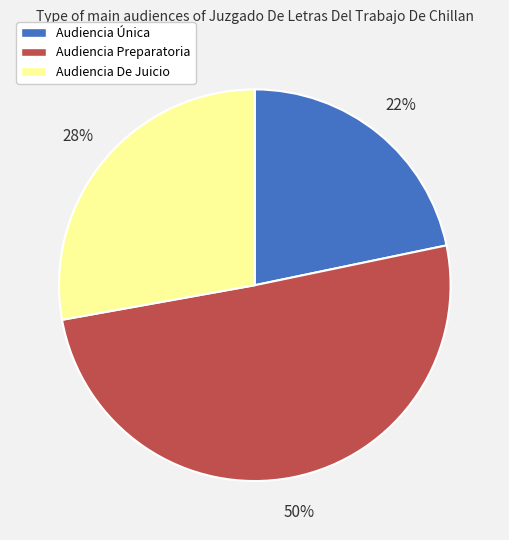

What is the ratio of the value at Audiencia De Juicio to the value at Audiencia Preparatoria?

0.6